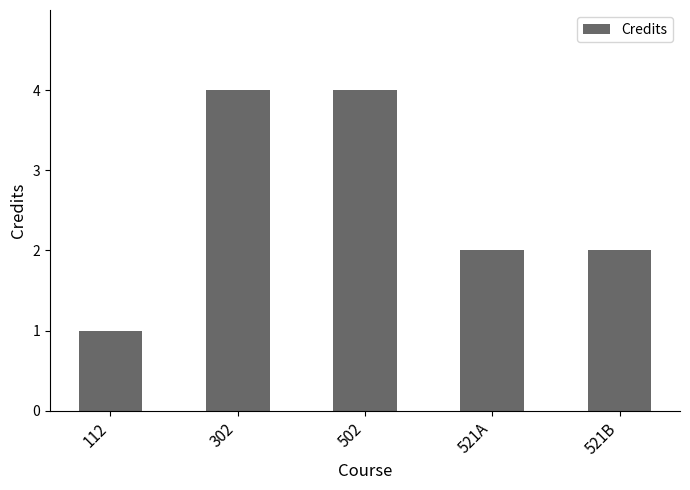

Reading left to right, list all the values displayed in this chart.

112=1	302=4	502=4	521A=2	521B=2